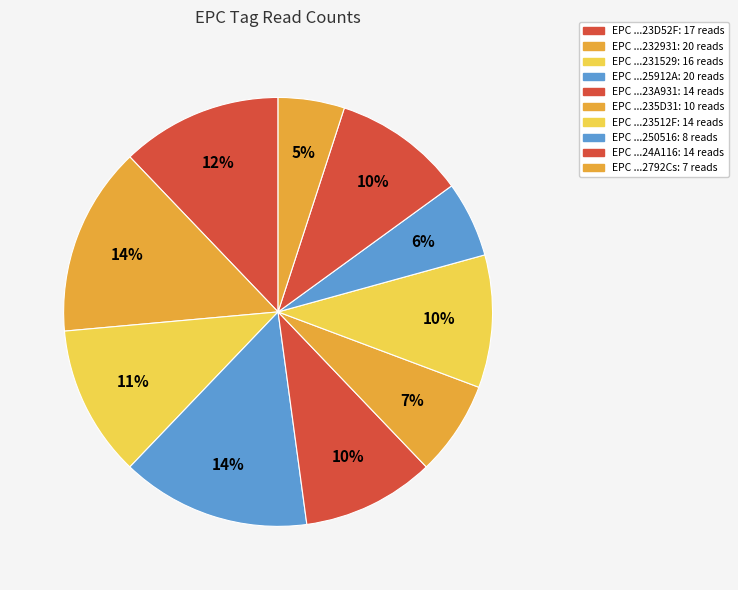

Count the number of slices in the pie.

10